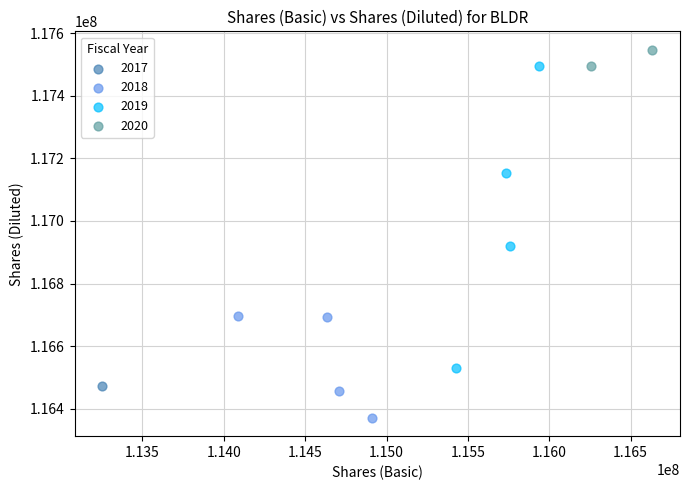

Which series reaches the minimum Y coordinate?

2018